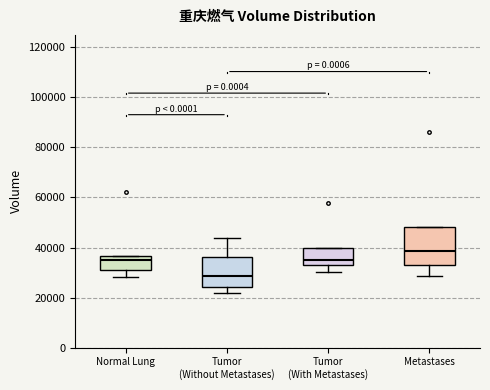

Reading left to right, read every box against the y-axis: the position of its median line, the range the box covers, and the ends of its whiskers. The values are not printed on the chart, so give them approximately, as read against the axis.

Normal Lung: median 34000, box 32000 to 36000, whiskers 28000 to 36000
Tumor (Without Metastases): median 28000, box 24000 to 36000, whiskers 22000 to 44000
Tumor (With Metastases): median 34000 (just above the box's lower edge), box 34000 to 40000, whiskers 30000 to 40000
Metastases: median 38000, box 34000 to 48000, whiskers 28000 to 48000